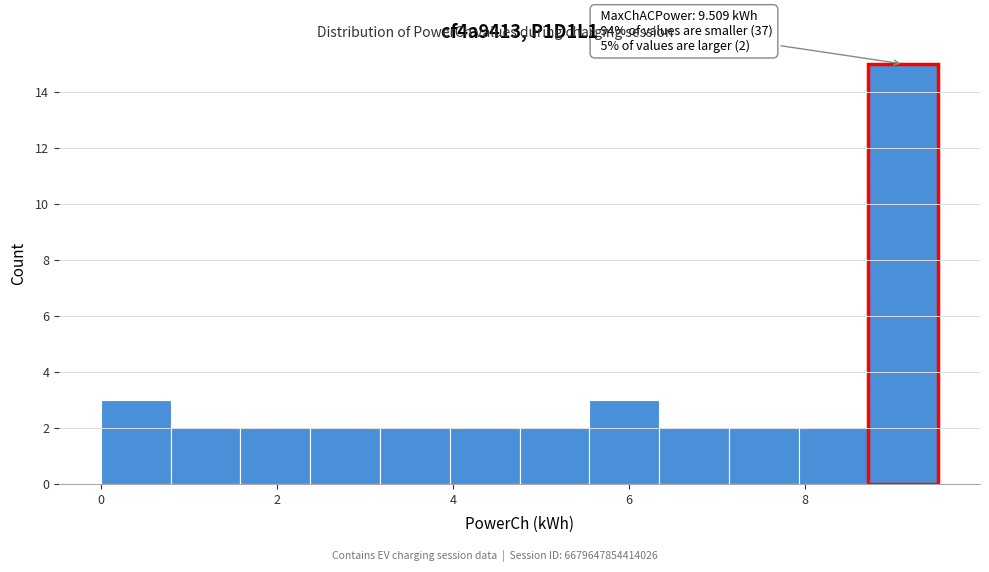

Read against the x-axis, roughly where is the centre of the tallest bar?

9.2